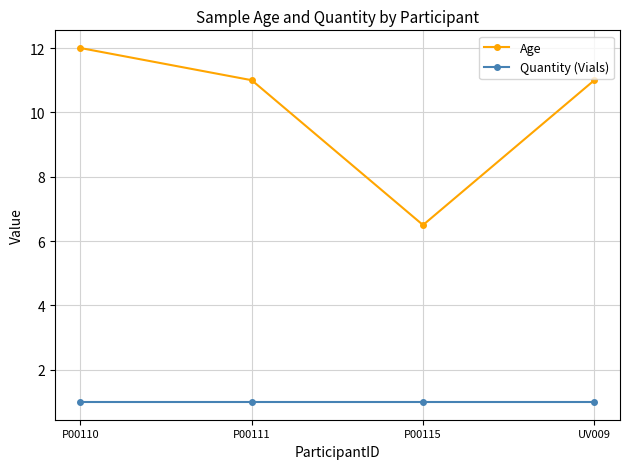

Reading left to right, transcribe all the data shown in this chart.

Age: 12.0	11.0	6.5	11.0
Quantity (Vials): 1.0	1.0	1.0	1.0